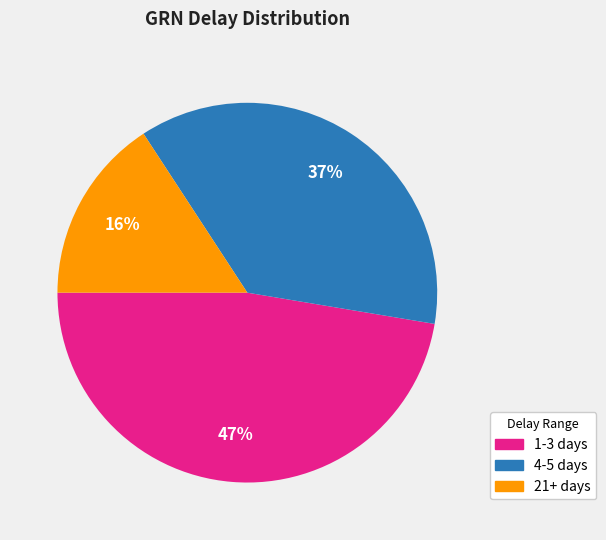

Is there any slice that represents more than half of the pie?

No